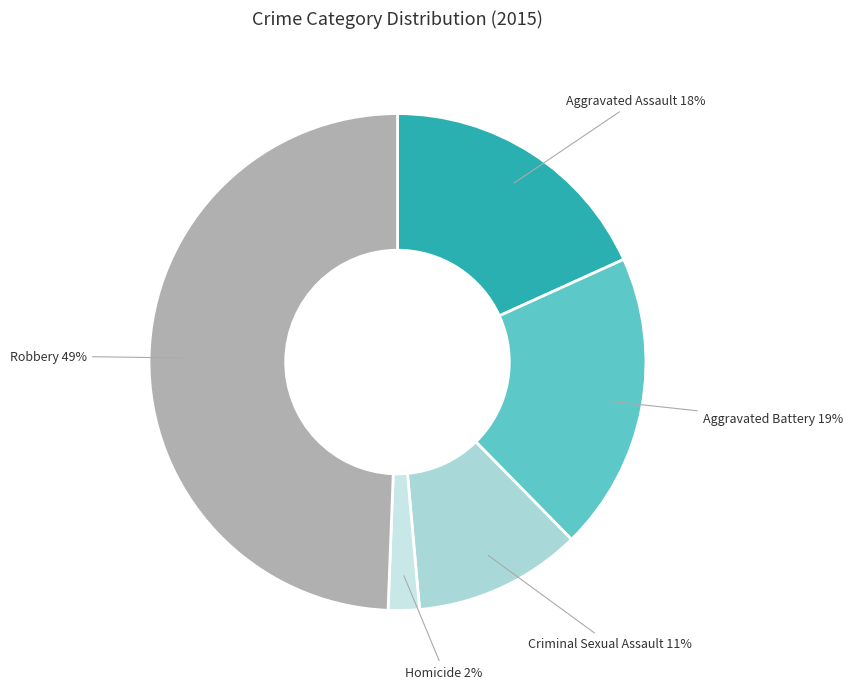

To the nearest percent, what portion does Robbery represent?

49%